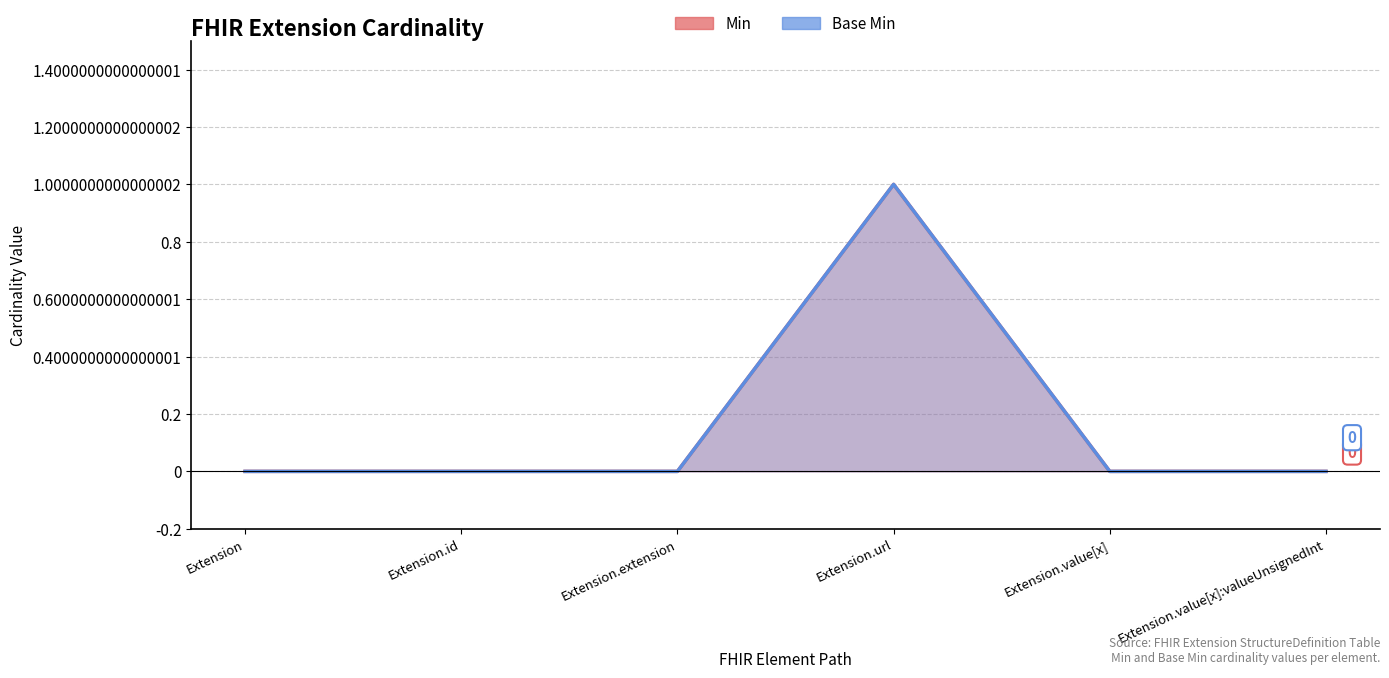

At which category is the sum across all series the highest?

Extension.url